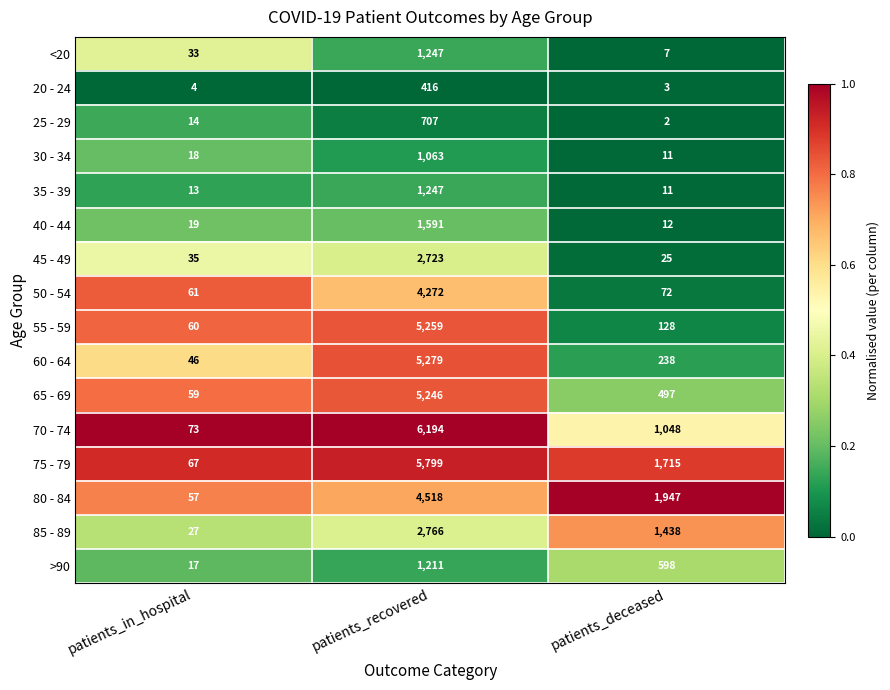

Read the 55 - 59 value at patients_in_hospital.

60